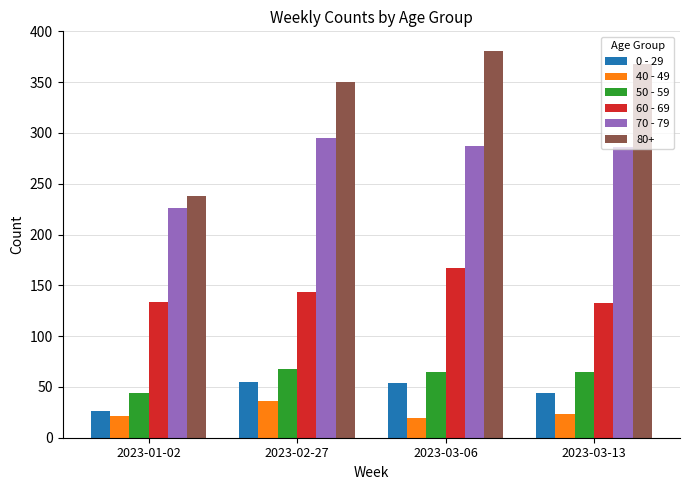

Which series has the largest total across all categories?

80+